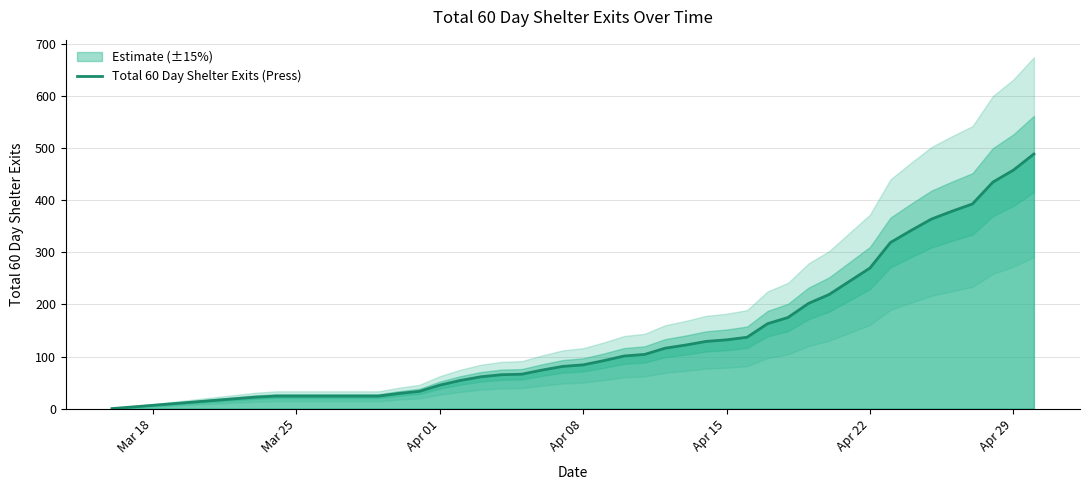

Is it true that Total 60 Day Shelter Exits (Press) equals 126 at Apr 29?

False